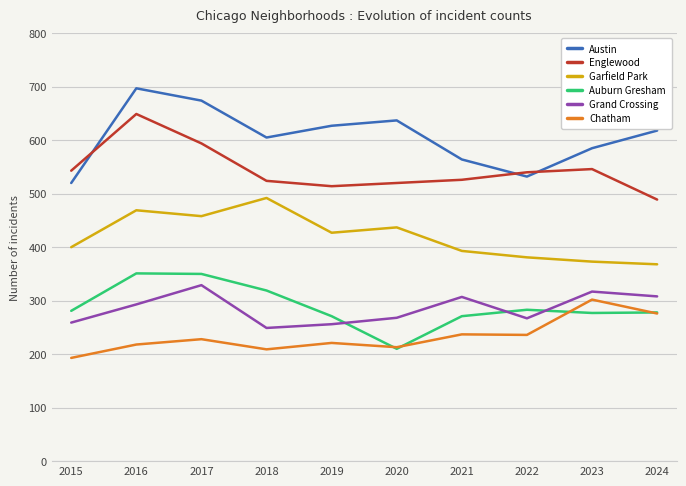

Which series has the largest total across all categories?

Austin